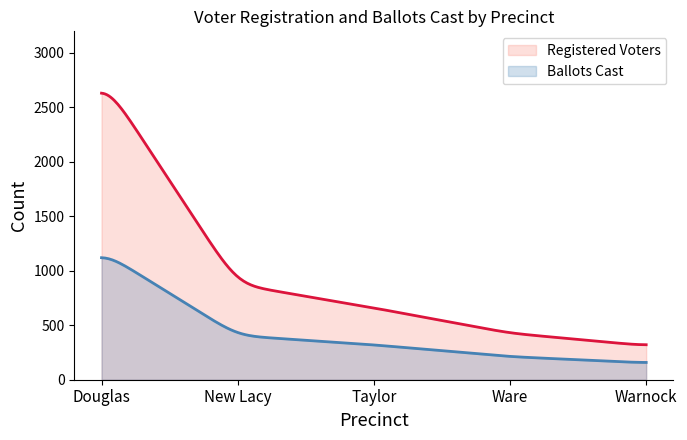

How many data points in Registered Voters are above 659?

2